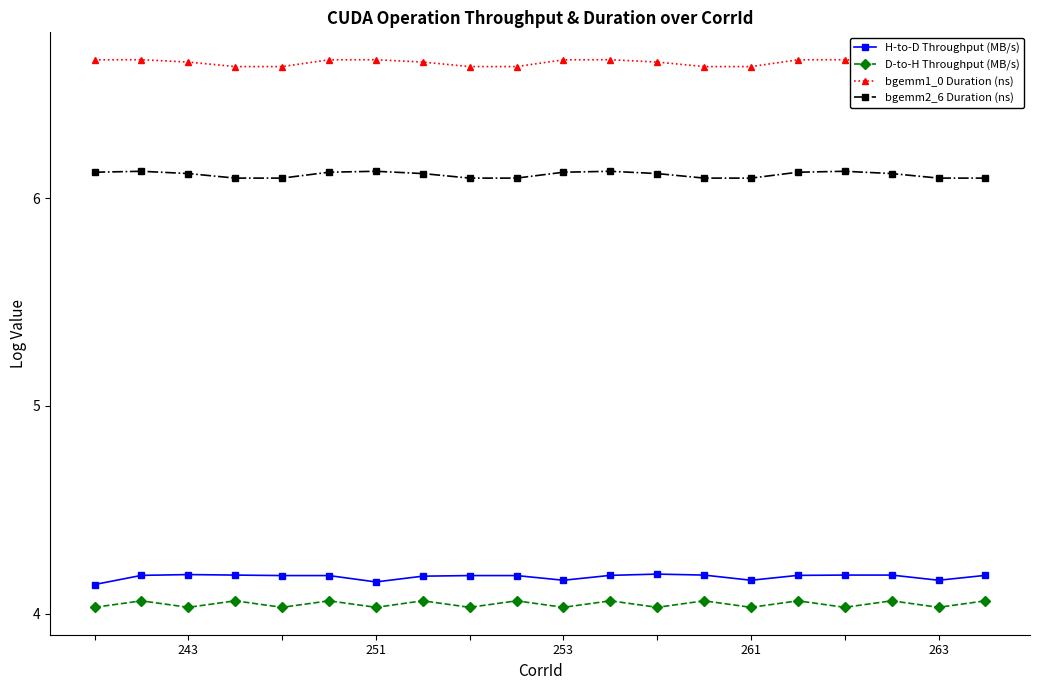

Which series has the widest spread of values?

H-to-D Throughput (MB/s)